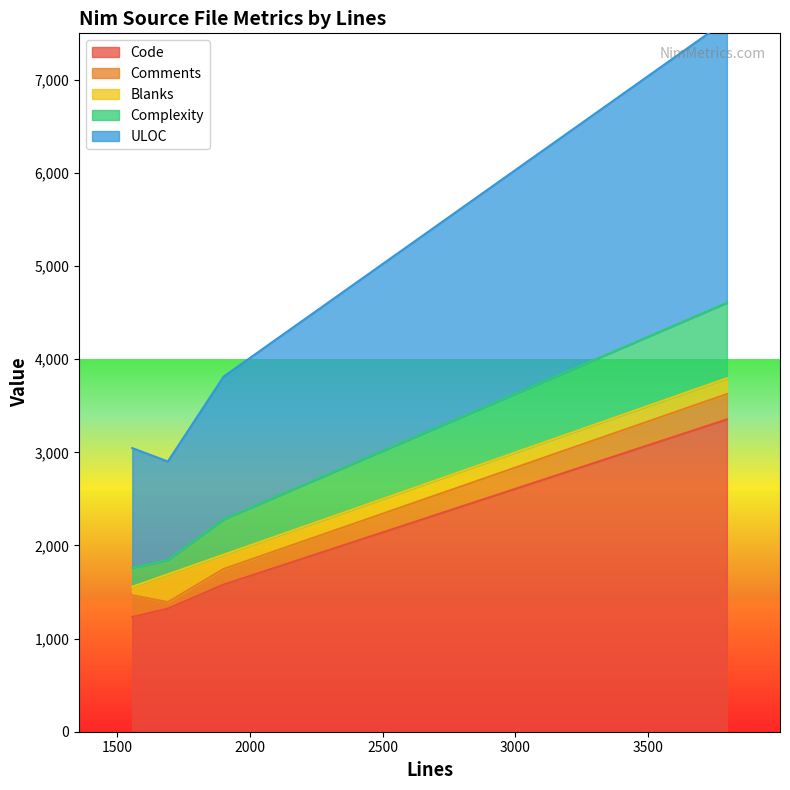

True or false: Code has more than 0 points higher than both neighbors.

False